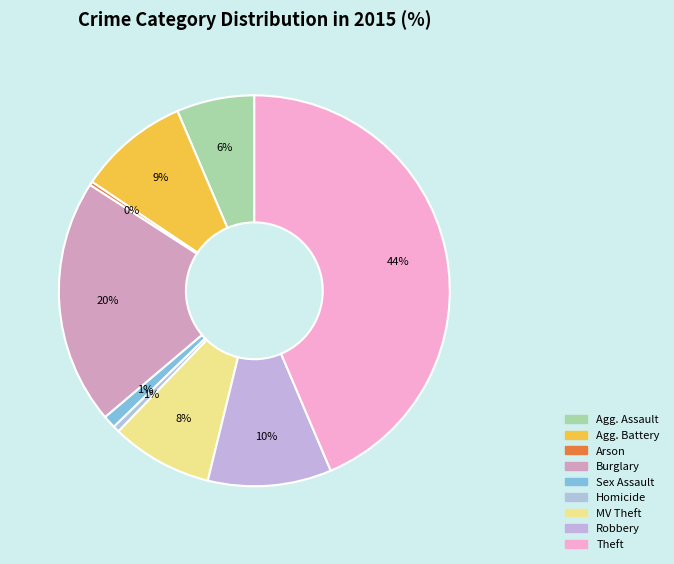

Which slice is the smallest?

Arson